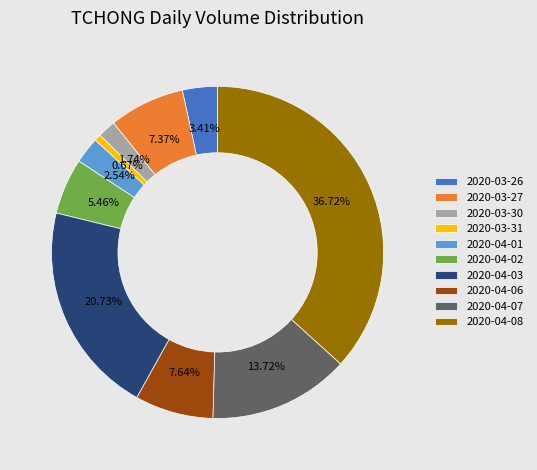

Is it true that 2020-04-07 is 14% of the pie?

True